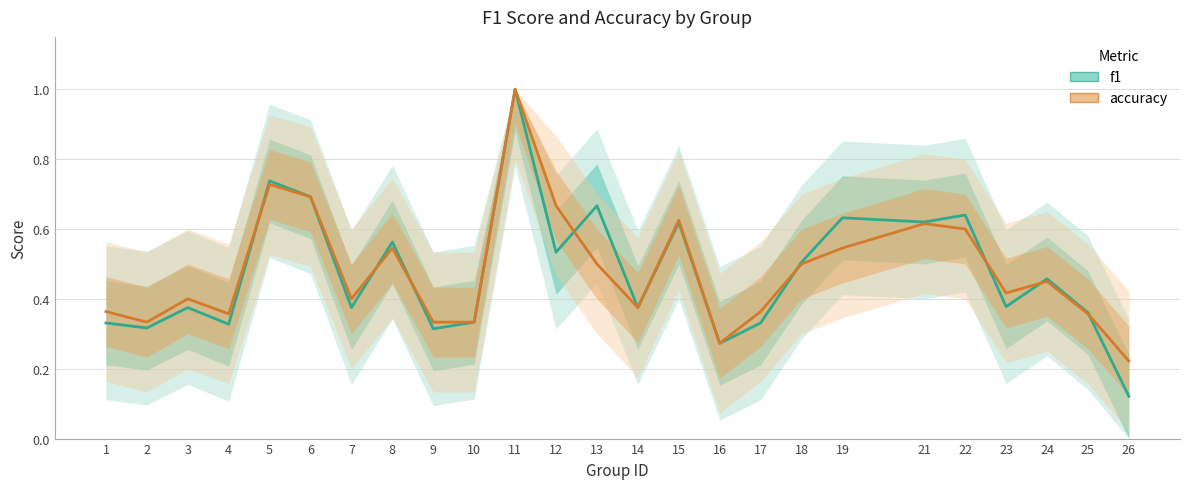

Reading right to left, list all the values displayed in this chart.

f1: 0.1	0.4	0.5	0.4	0.6	0.6	0.6	0.5	0.3	0.3	0.6	0.4	0.7	0.5	1.0	0.3	0.3	0.6	0.4	0.7	0.7	0.3	0.4	0.3	0.3
accuracy: 0.2	0.4	0.5	0.4	0.6	0.6	0.5	0.5	0.4	0.3	0.6	0.4	0.5	0.7	1.0	0.3	0.3	0.5	0.4	0.7	0.7	0.4	0.4	0.3	0.4